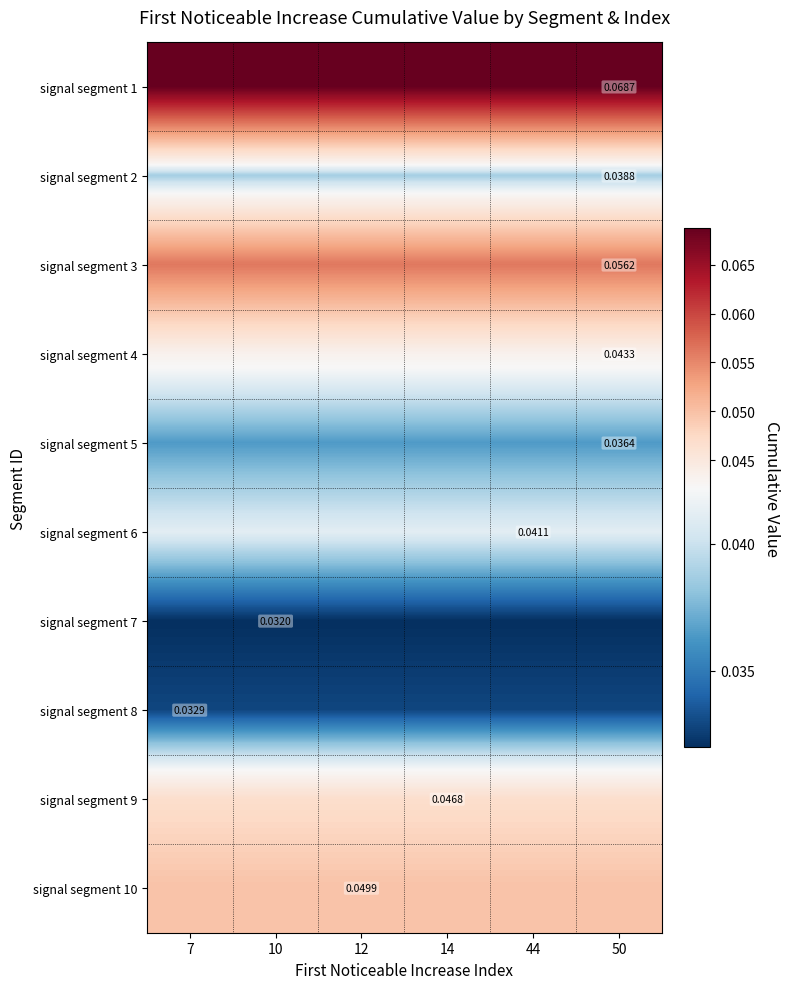

Between 10 and 12, which is larger?

10